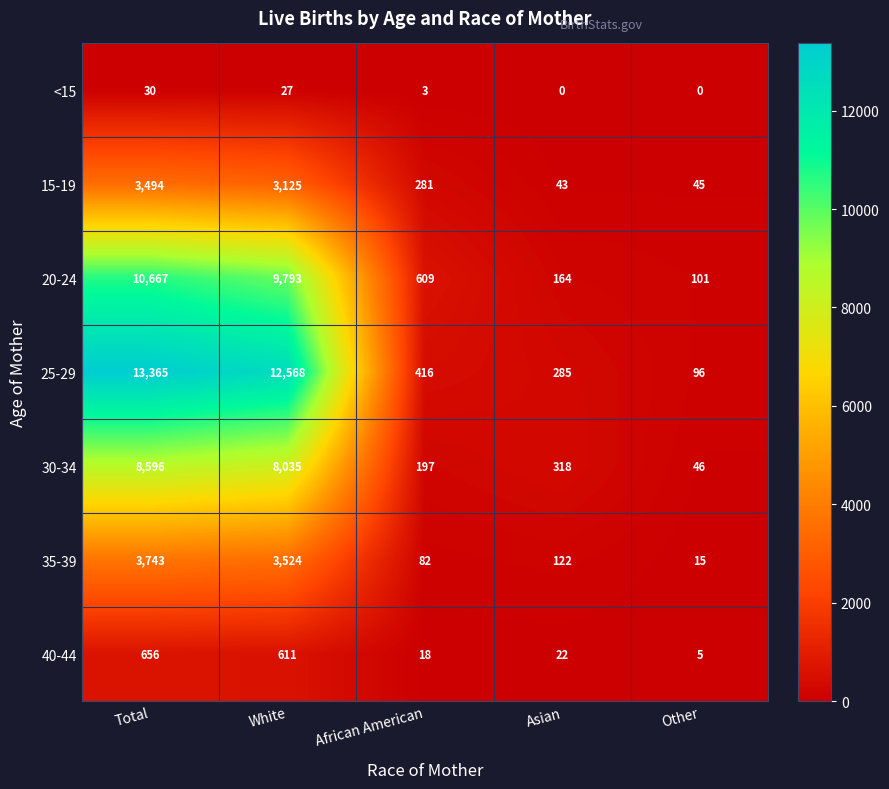

What is the difference between the 25-29 values at Asian and White?

12283